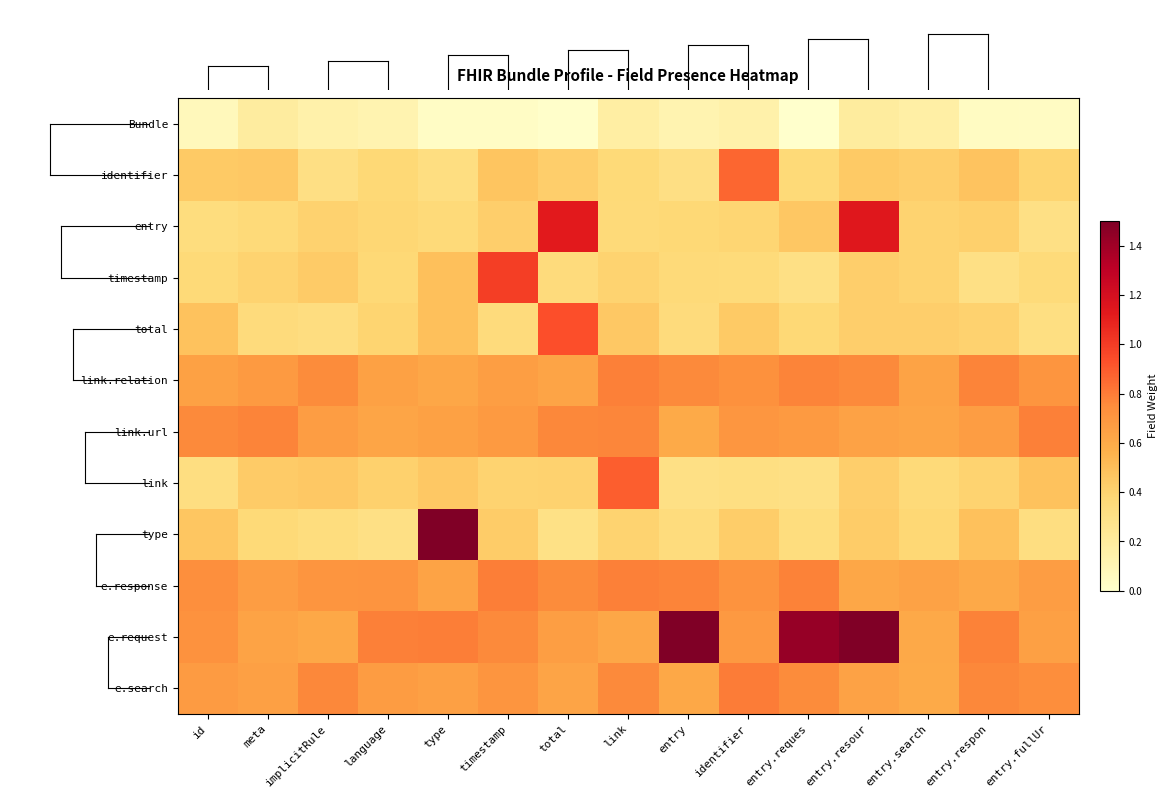

What is the spread (max minus min) of values at id?

0.7